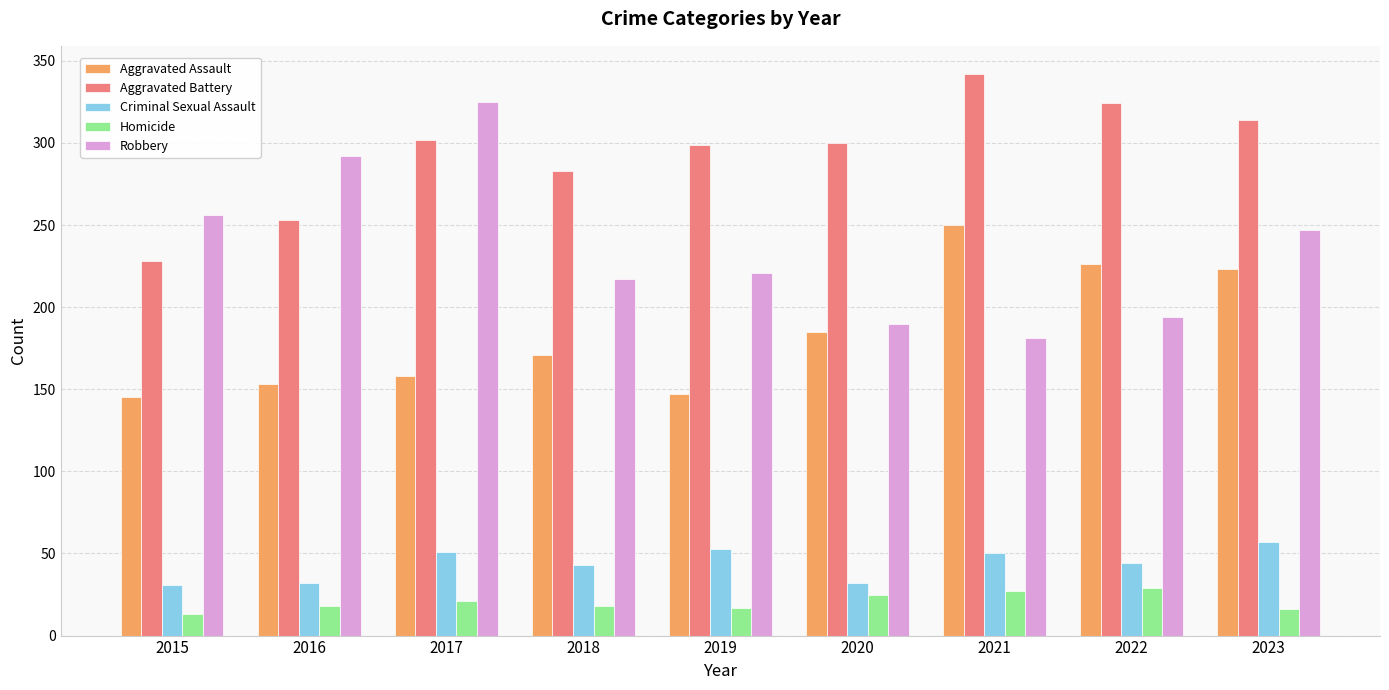

List the series in order of their peak value, lowest first.

Homicide, Criminal Sexual Assault, Aggravated Assault, Robbery, Aggravated Battery